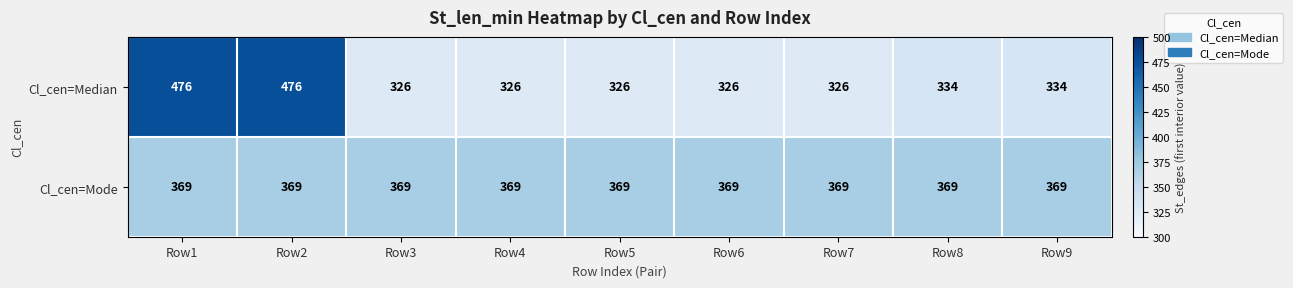

List the series in order of their peak value, lowest first.

Cl_cen=Mode, Cl_cen=Median